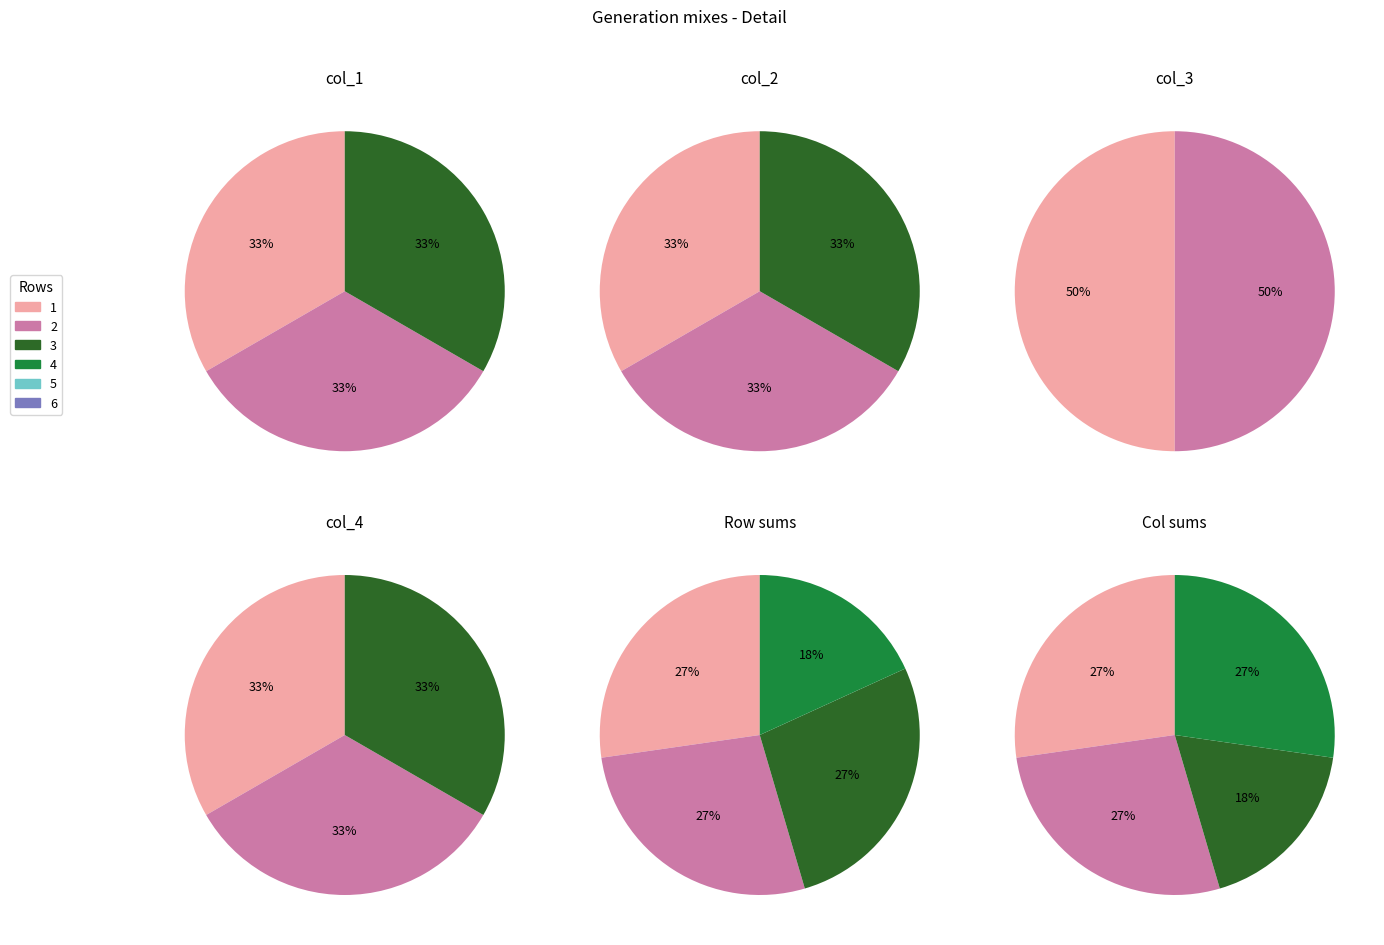

How many slices are in this pie chart?

6